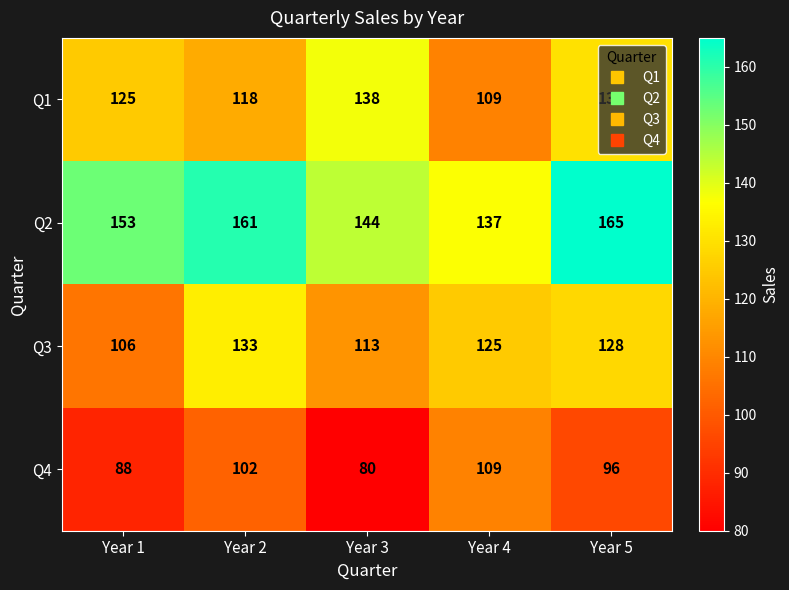

Where is Q4 nearest to the value 94?

Year 5